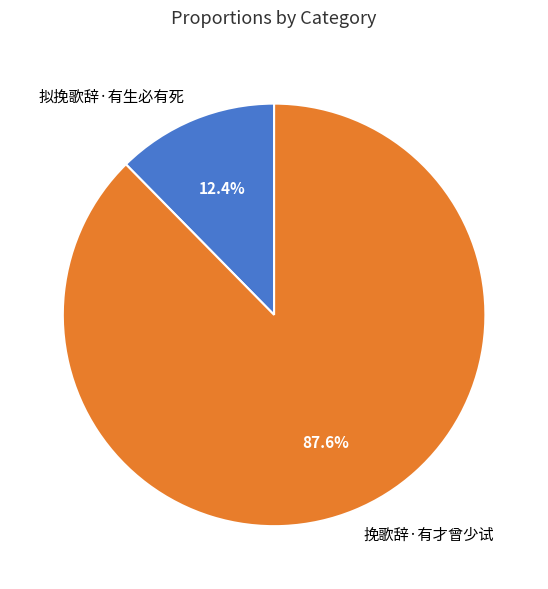

What is the largest slice in the pie chart?

挽歌辞·有才曾少试